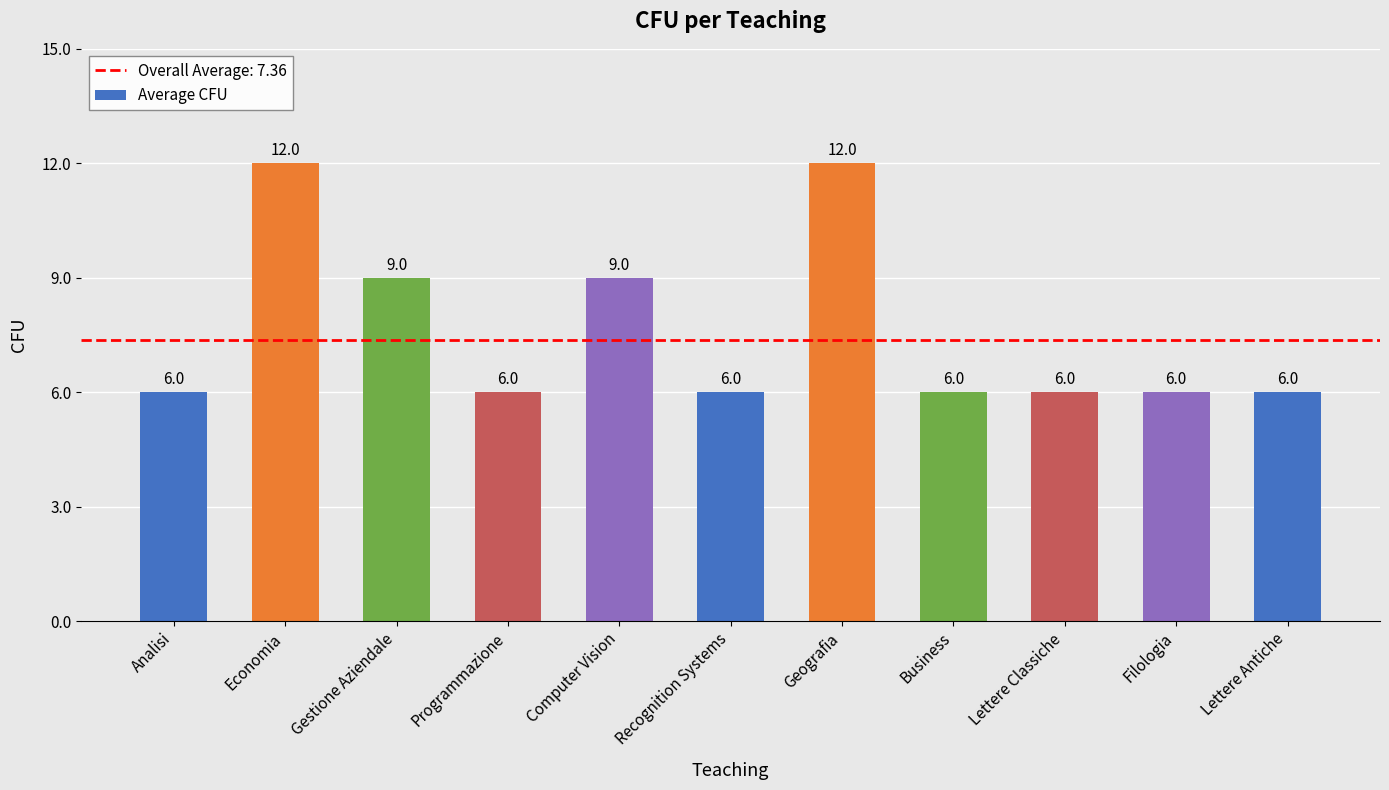

What is the change in value from Recognition Systems to Geografia?

+6